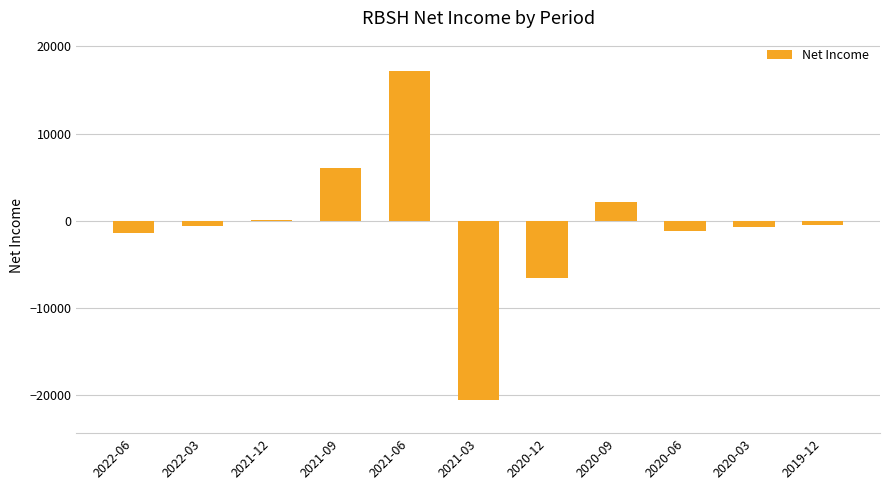

Between 2020-03 and 2021-09, which is larger?

2021-09